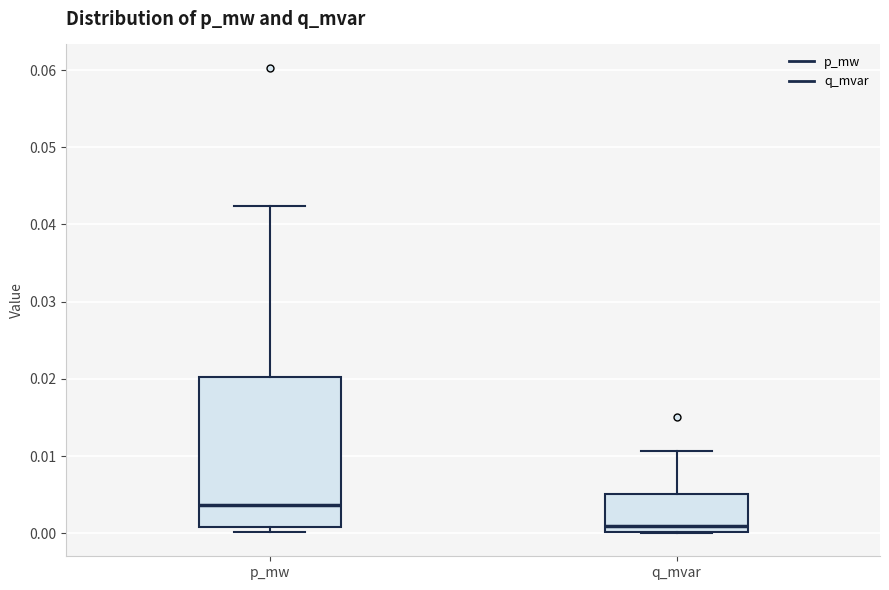

Which box has the lowest median line?

q_mvar